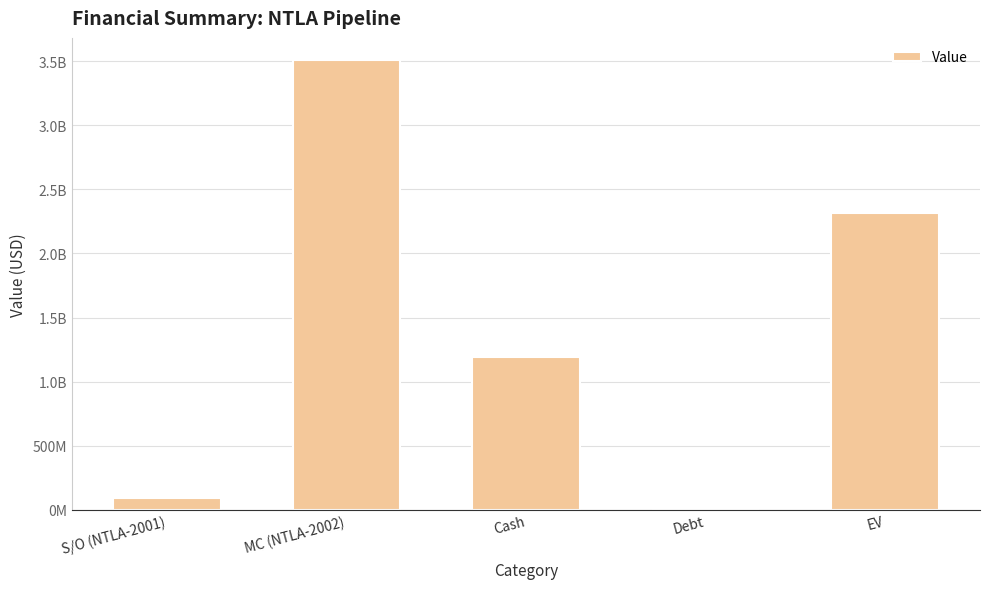

Rank the categories by value from highest to lowest.

MC (NTLA-2002), EV, Cash, S/O (NTLA-2001), Debt